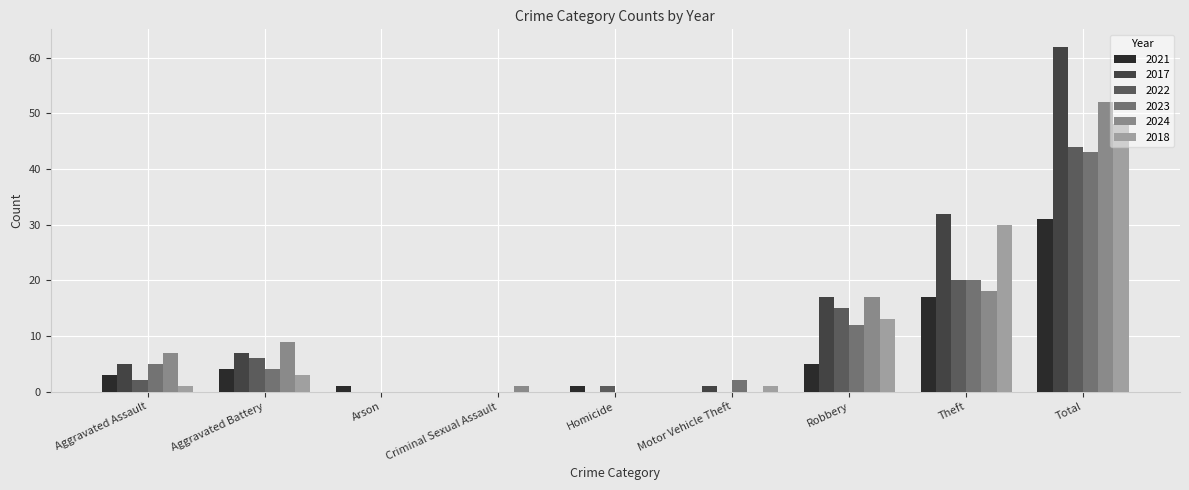

Does the chart contain stacked bars?

No